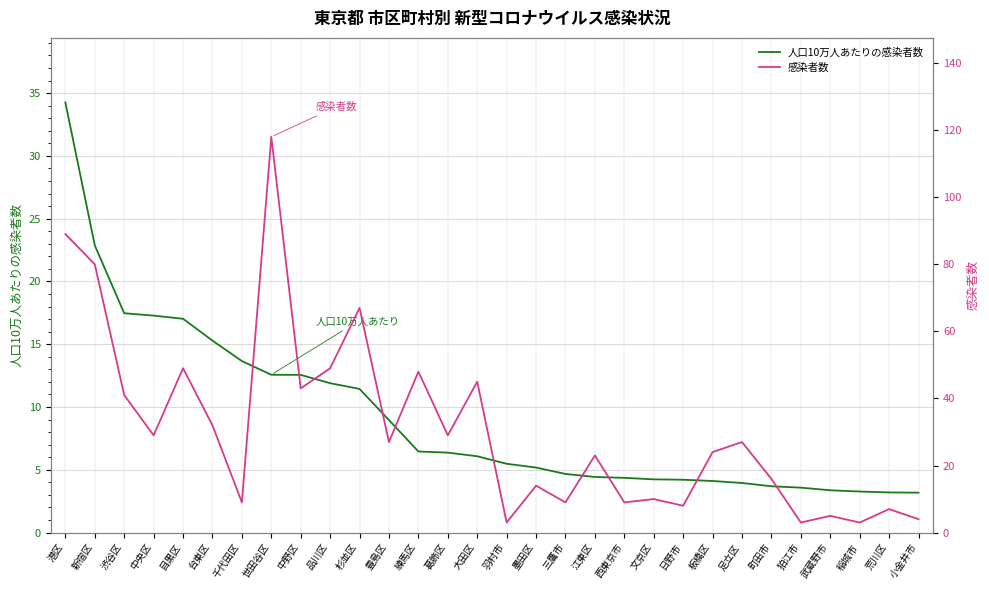

What is the maximum value shown in the chart?

118.0